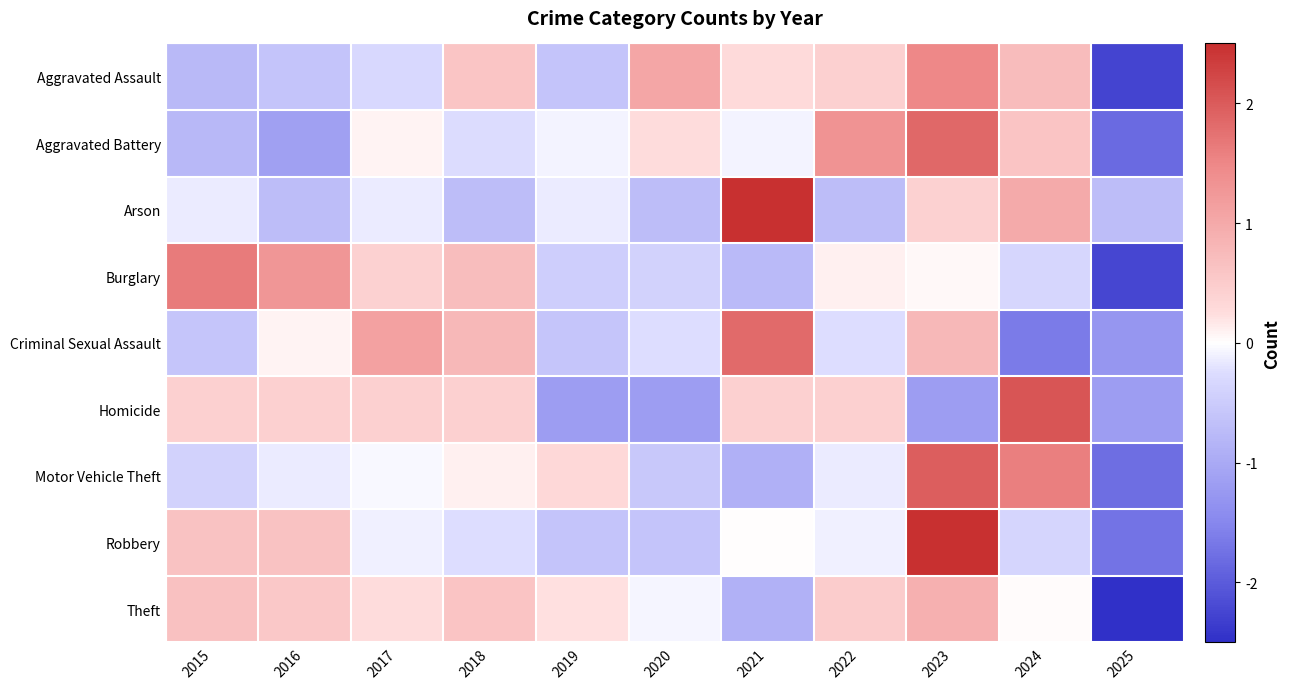

Rank the series by their maximum value, from lowest to highest.

Theft, Aggravated Assault, Burglary, Criminal Sexual Assault, Aggravated Battery, Motor Vehicle Theft, Homicide, Robbery, Arson